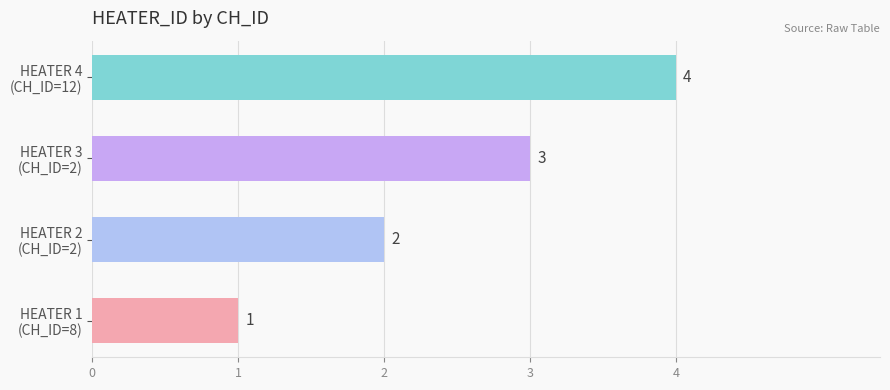

How many values are between 2 and 4?

3